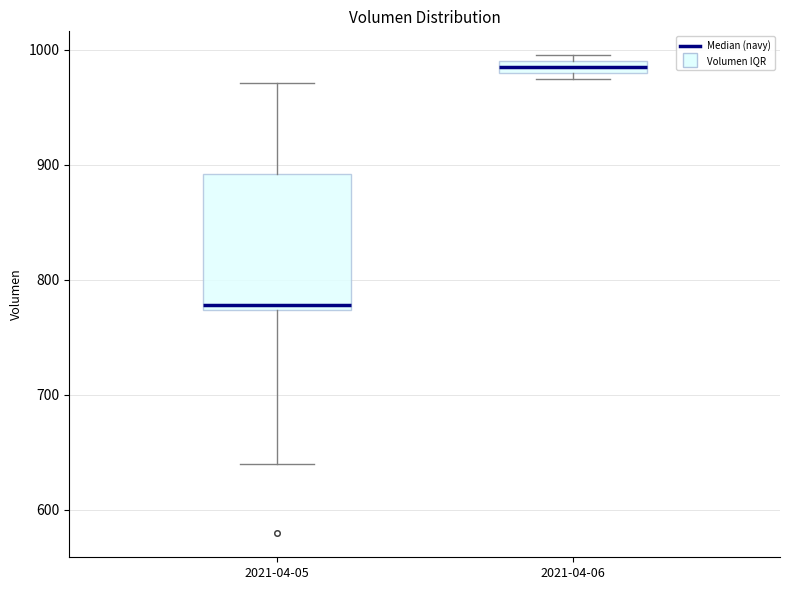

Which box has the lowest median line?

2021-04-05